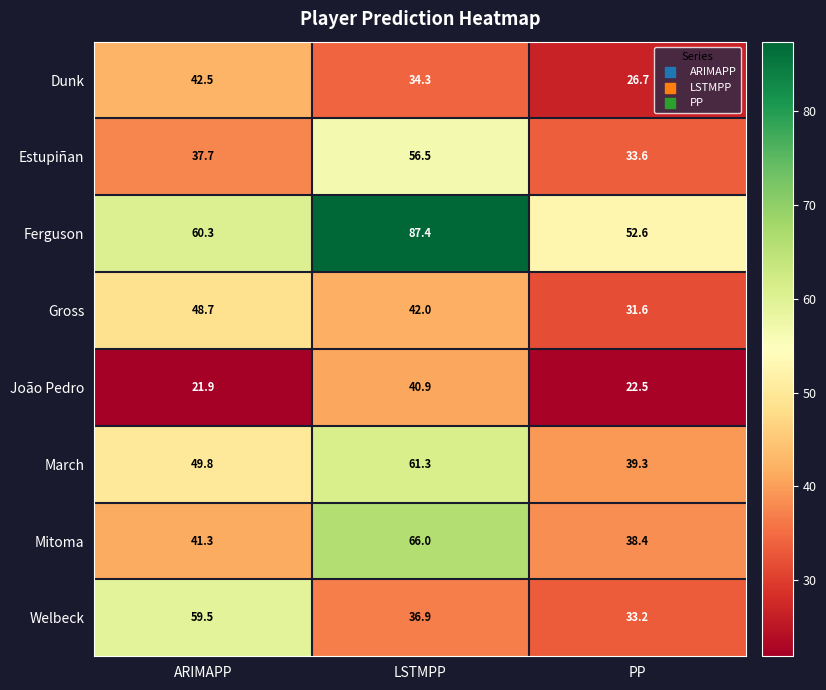

How many categories are shown in the chart?

3